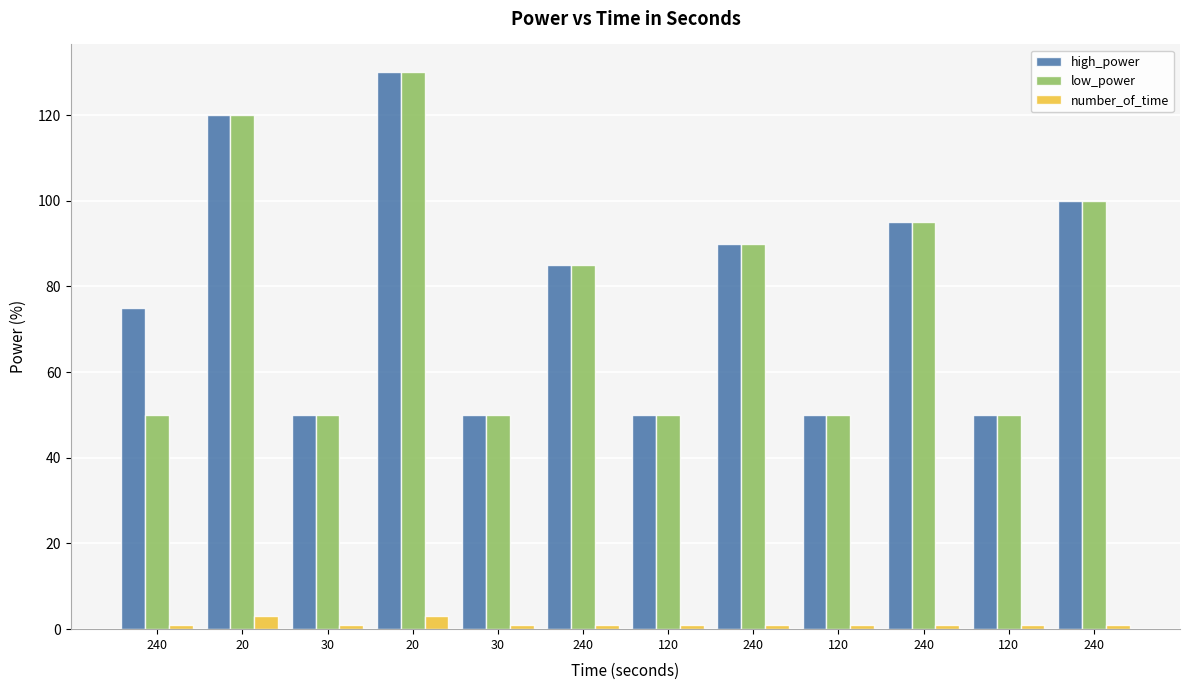

What are all the series names shown in the legend?

high_power, low_power, number_of_time